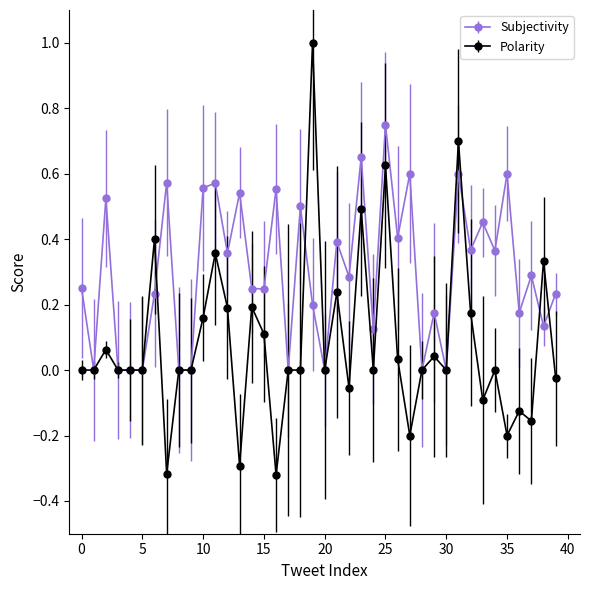

True or false: Subjectivity has more than 0 points higher than both neighbors.

True